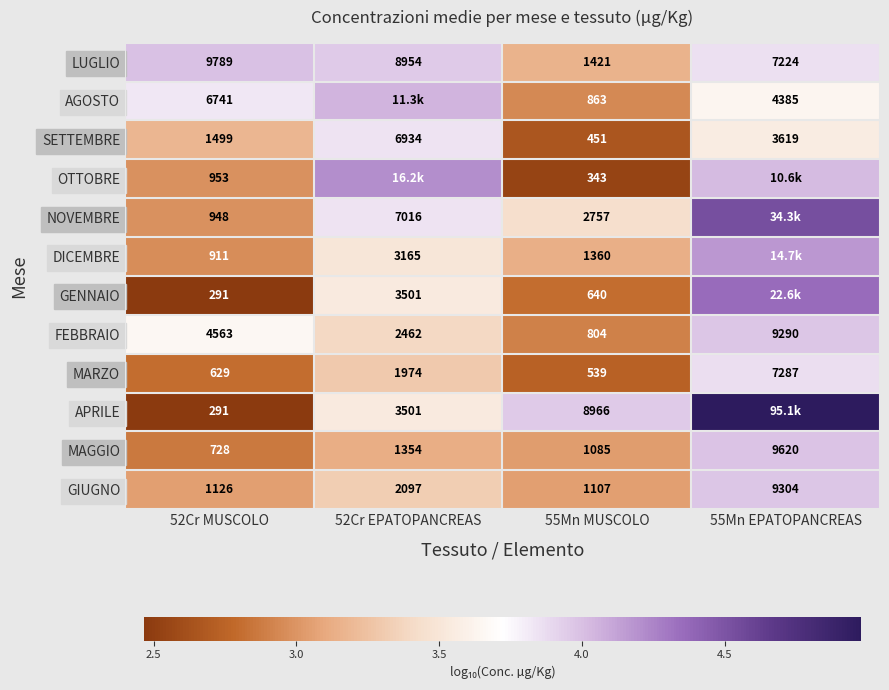

Is the value of SETTEMBRE at 55Mn MUSCOLO greater than the value of APRILE at 52Cr MUSCOLO?

Yes